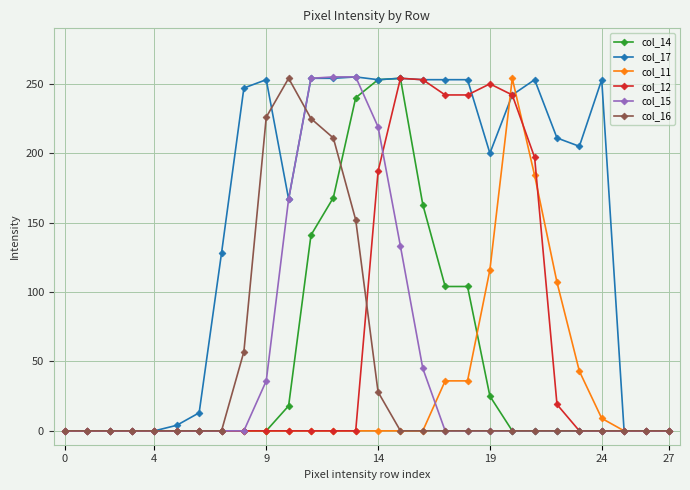

True or false: col_17 has more than 1 interior local peaks.

True